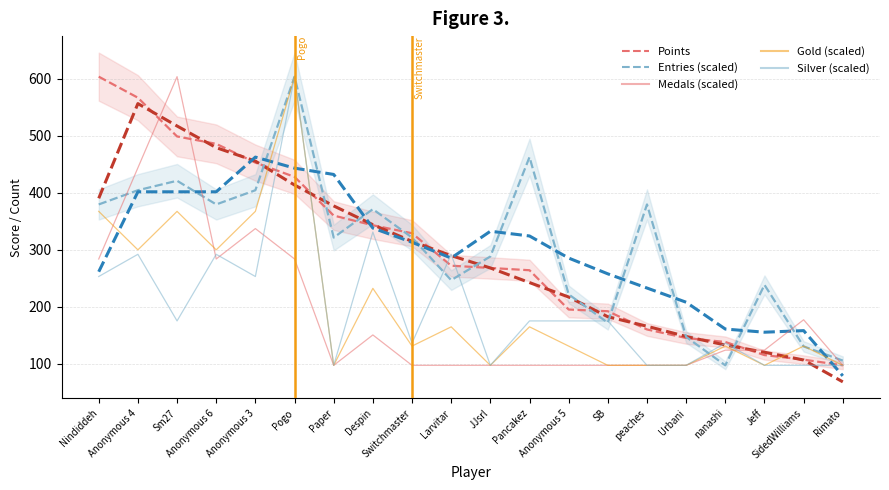

Where does the Points series first go above 272?

Nindiddeh